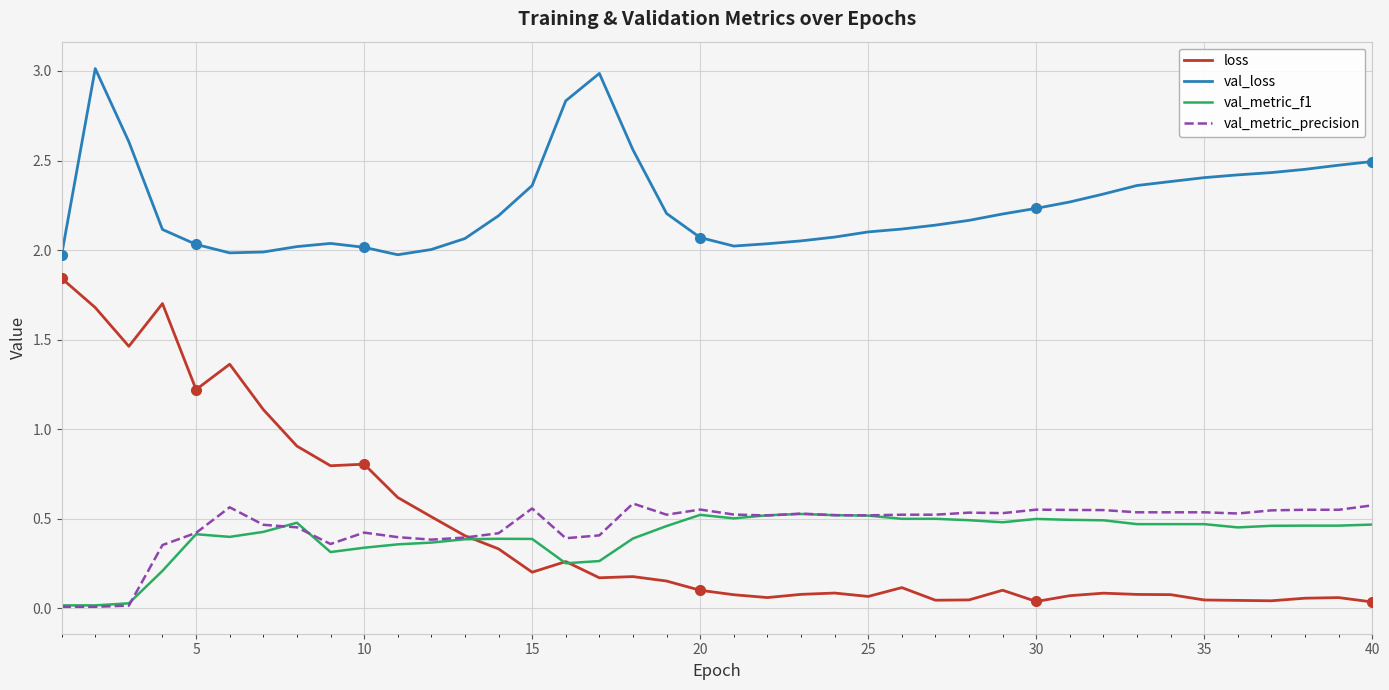

What is the maximum value shown in the chart?

3.0